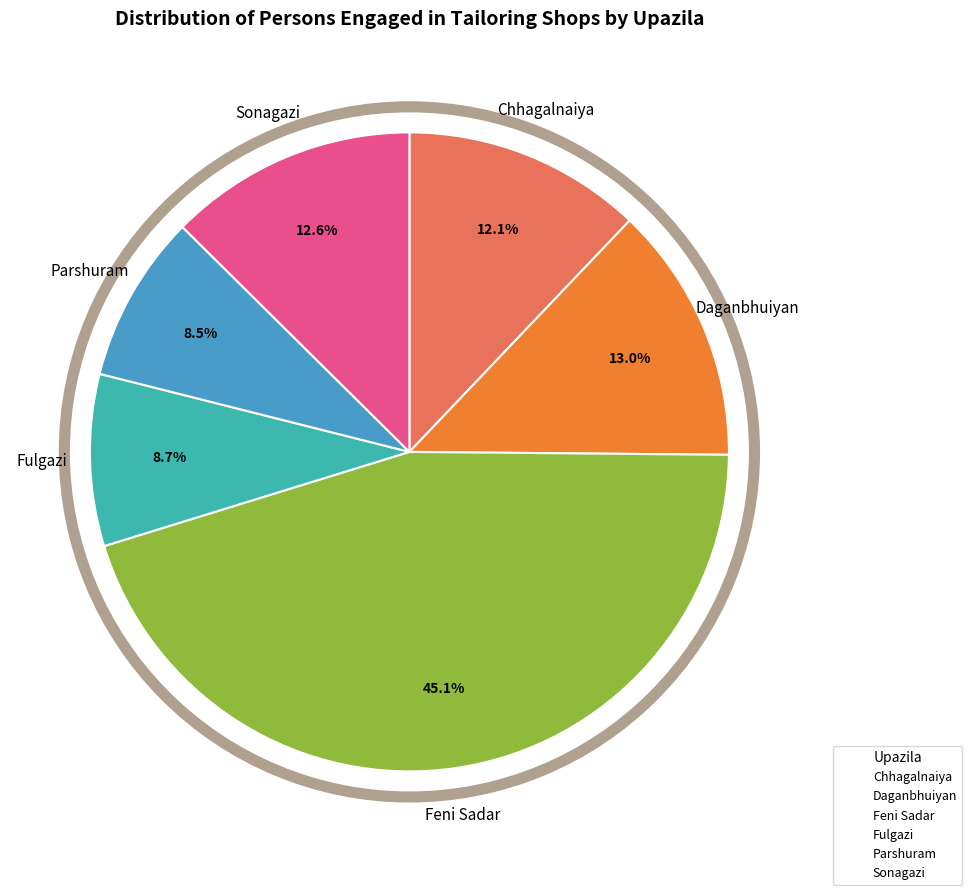

Is it true that Feni Sadar is 57% of the pie?

False